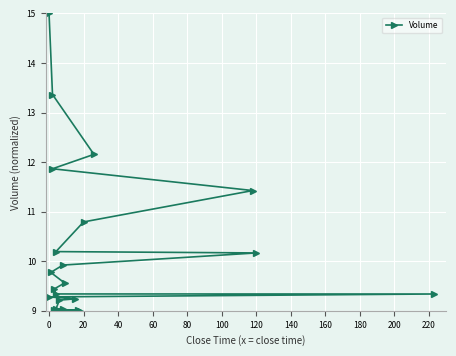

Does the chart display data point markers on the line(s)?

Yes